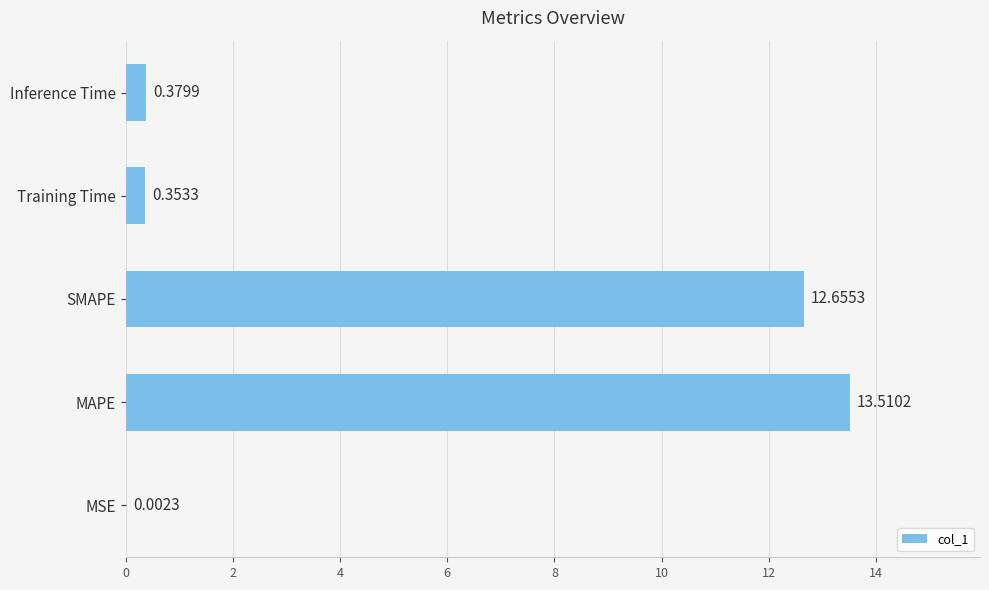

What is the sum of the values at MAPE and MSE?

13.5